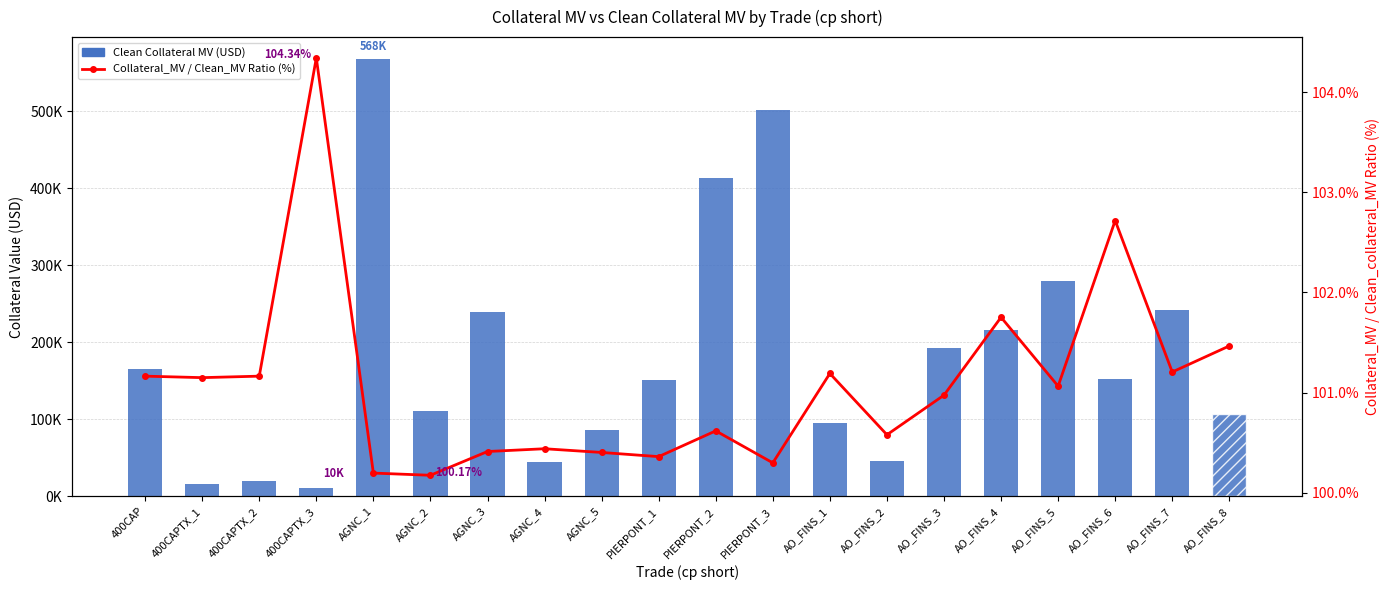

What is the sum of all Collateral_MV / Clean_MV Ratio (%) values?

2021.7